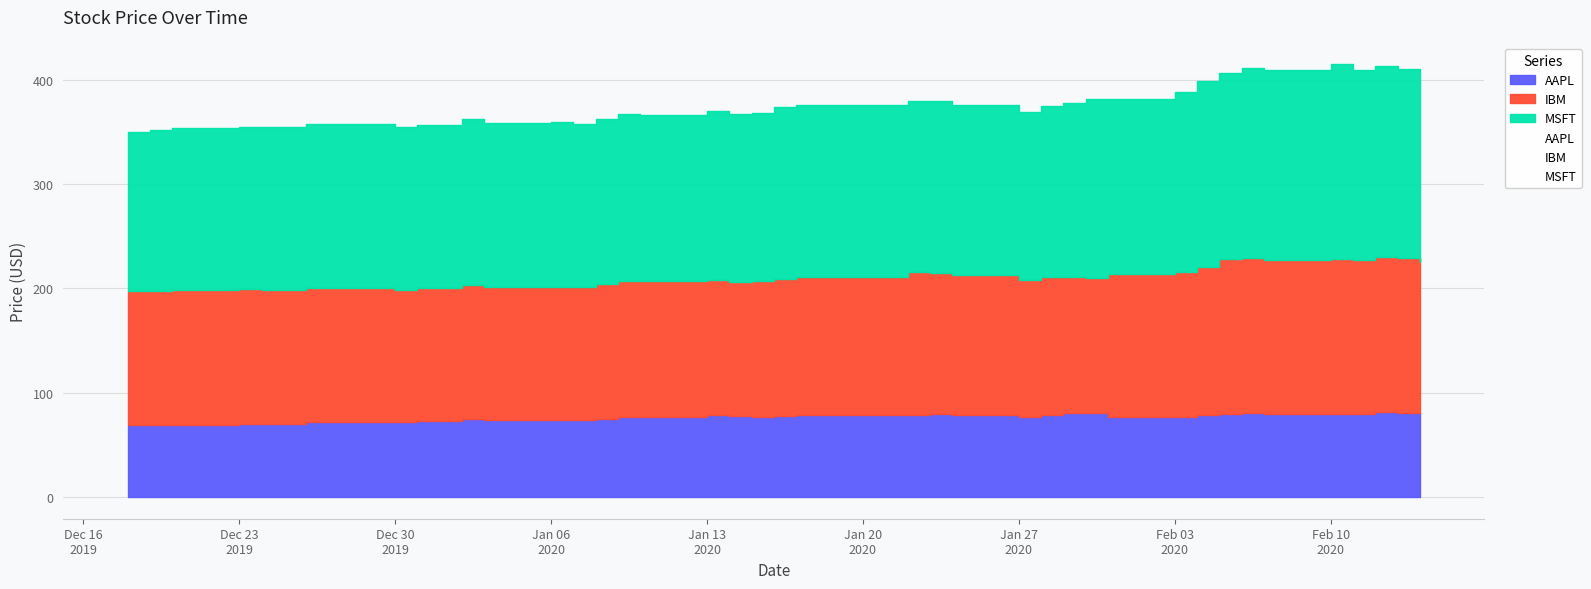

How many series are shown in this chart?

3